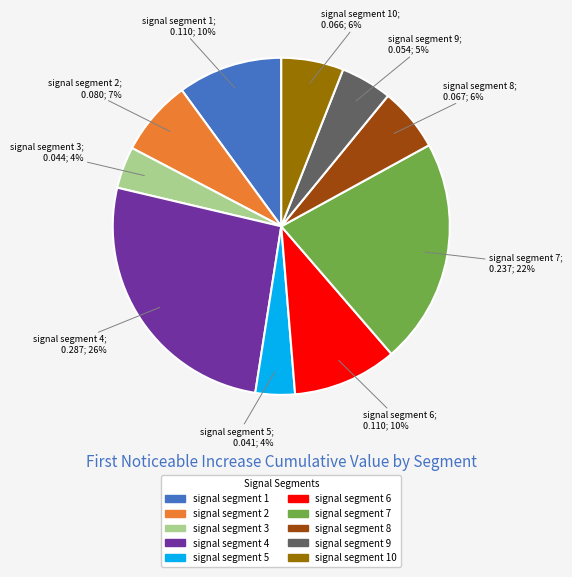

Is there any slice that represents more than half of the pie?

No